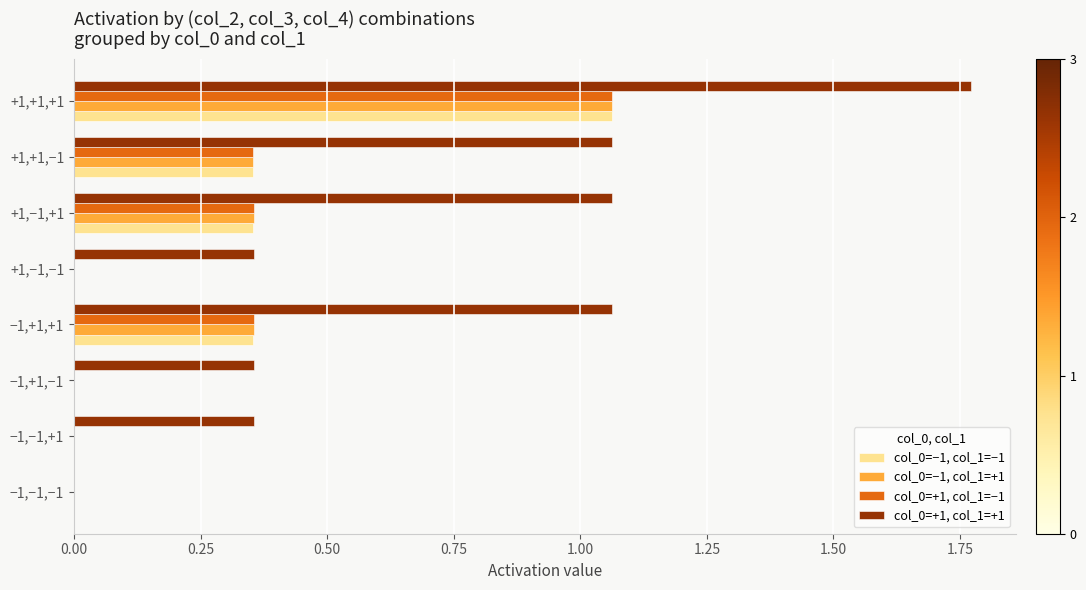

Is the value of col_0=−1, col_1=+1 at +1,+1,−1 greater than the value of col_0=+1, col_1=−1 at −1,+1,−1?

Yes